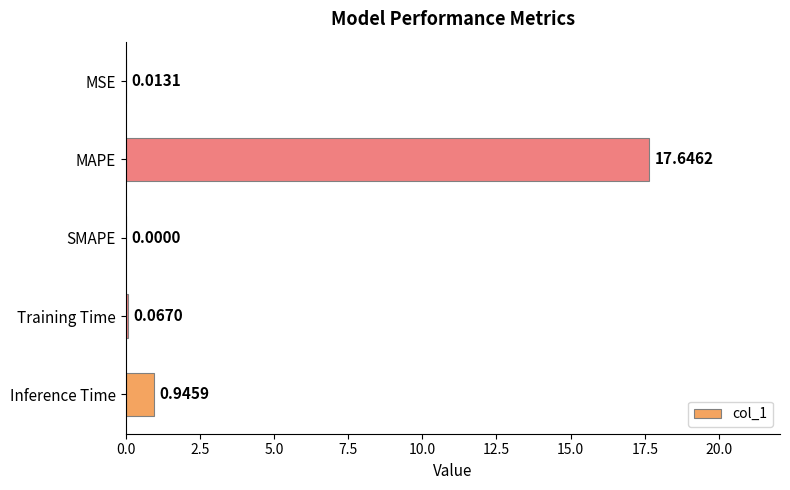

What is the change in value from MAPE to Training Time?

-17.6